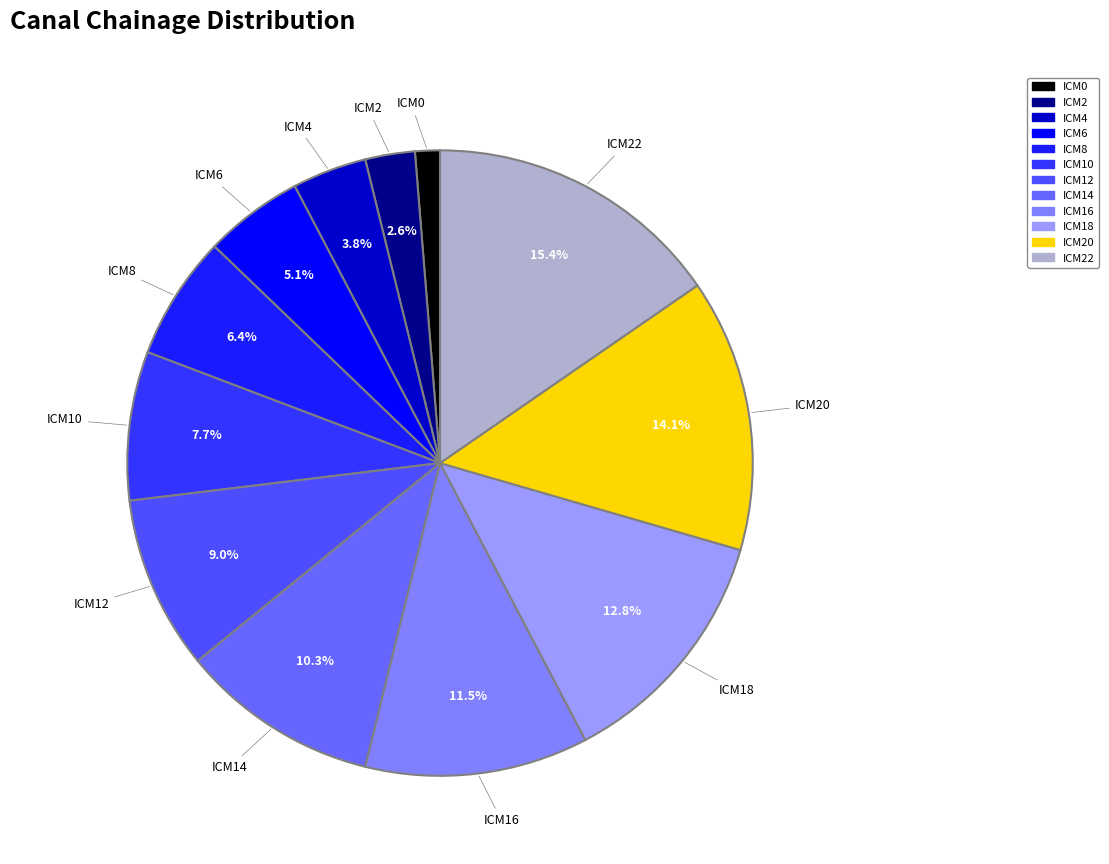

To the nearest percent, what is the difference between the largest and smallest slice percentages?

14%